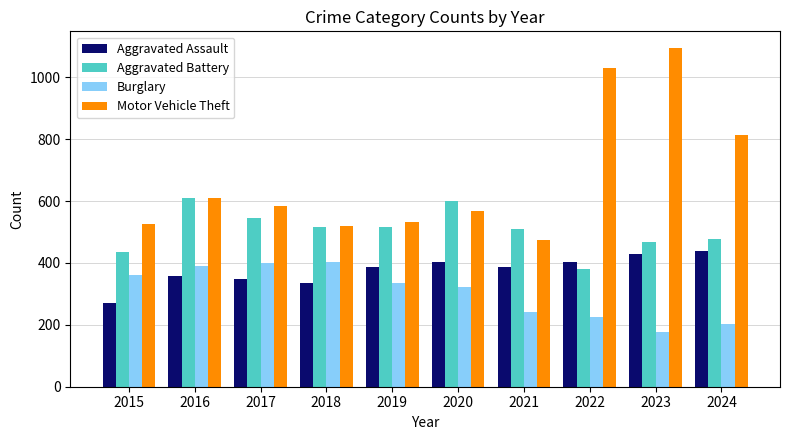

Rank the series by their average value, from highest to lowest.

Motor Vehicle Theft, Aggravated Battery, Aggravated Assault, Burglary